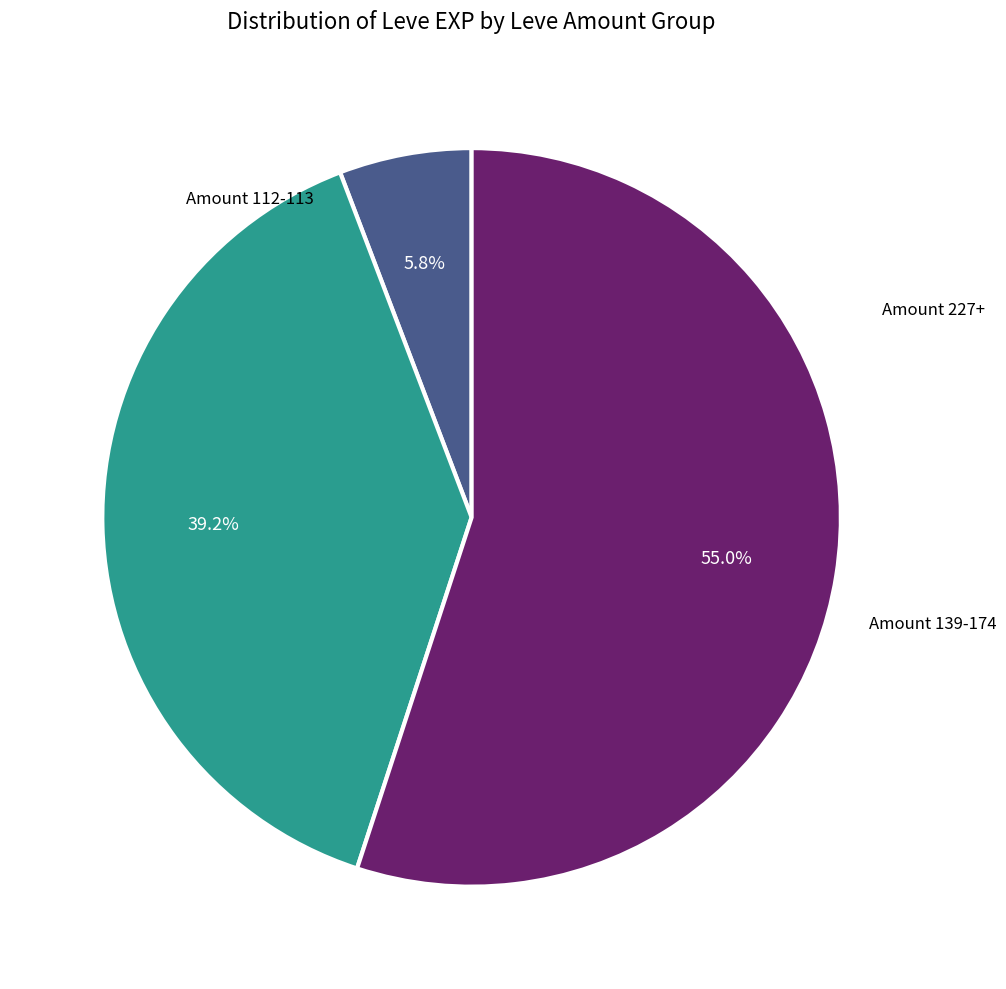

Does any single category account for the majority?

Yes